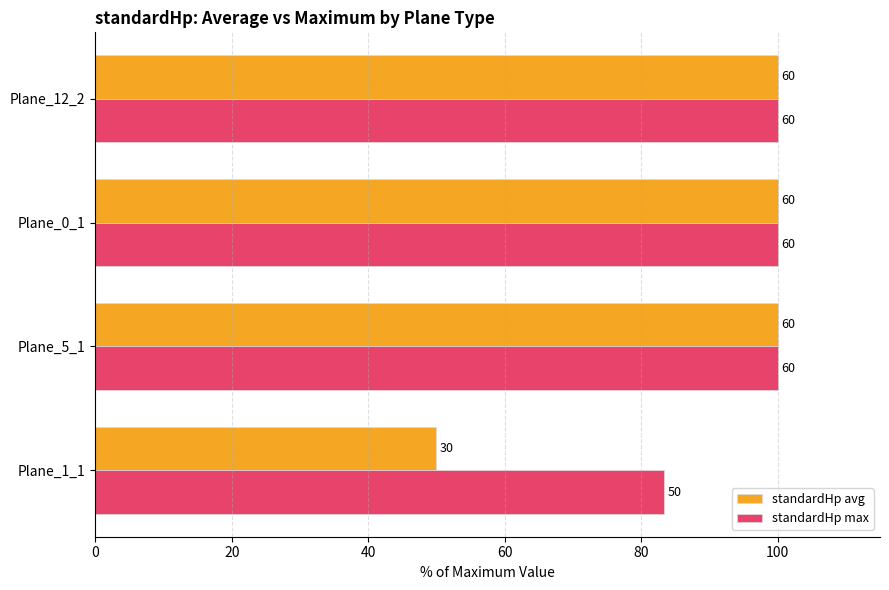

Reading left to right, list all the values displayed in this chart.

standardHp avg: 50.0	100.0	100.0	100.0
standardHp max: 83.3	100.0	100.0	100.0